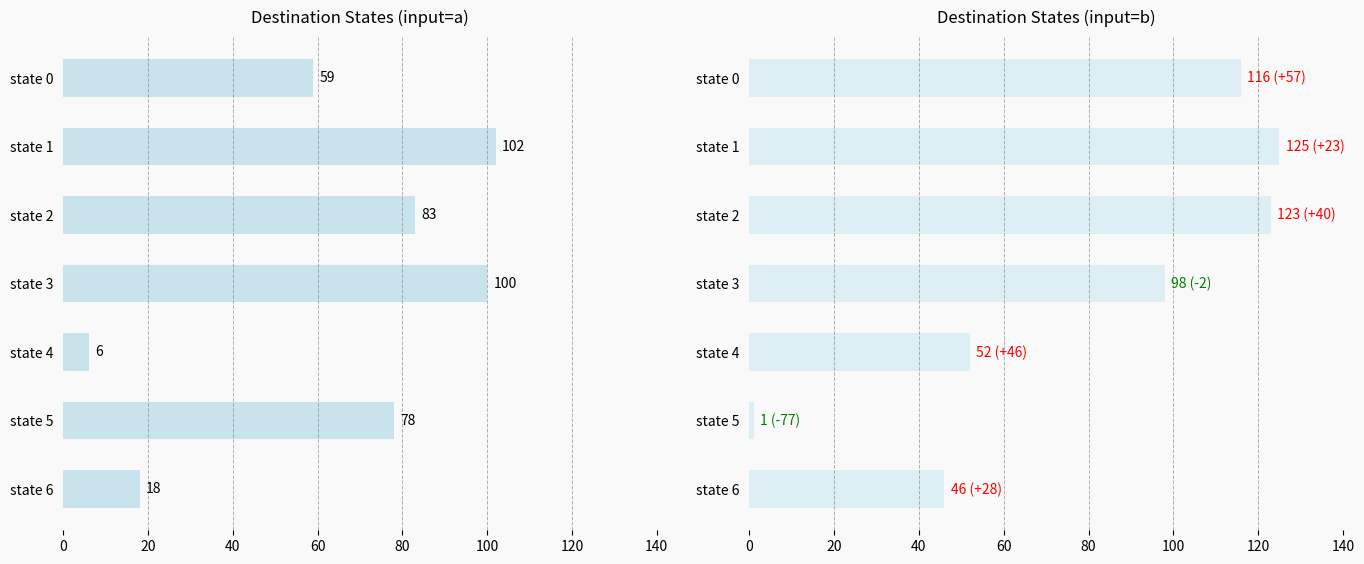

Reading right to left, what are all the values shown in this chart?

destination_a: 18	78	6	100	83	102	59
destination_b: 46	1	52	98	123	125	116